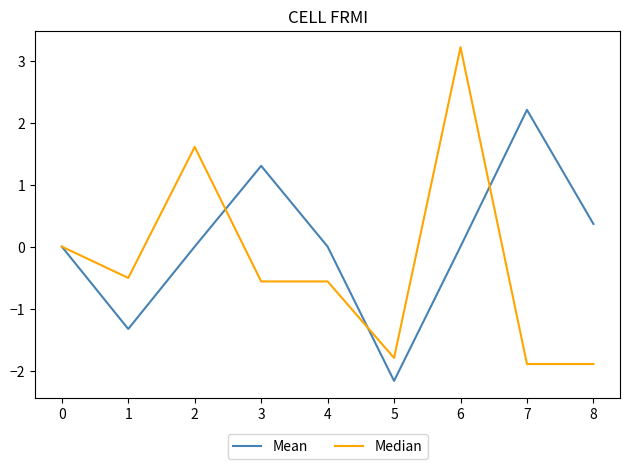

List the series in order of their peak value, highest first.

Median, Mean